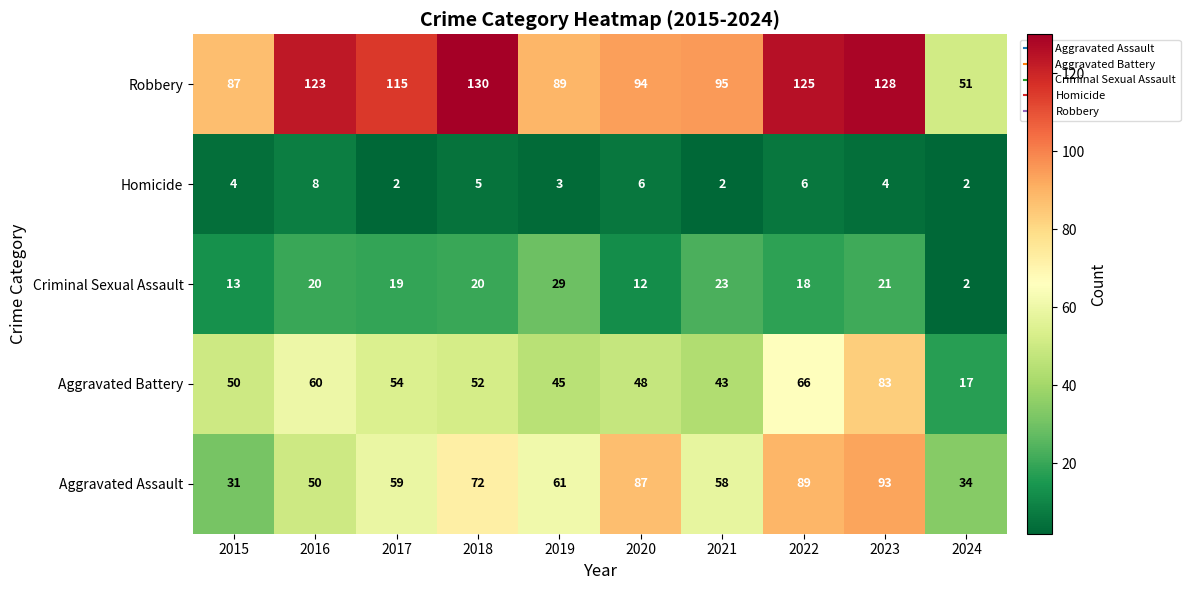

How many data points in Aggravated Battery are less than 52?

5